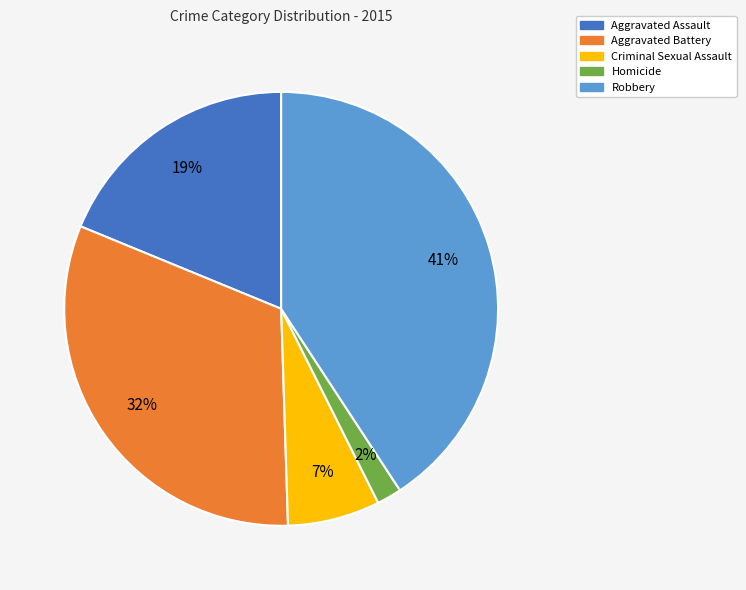

To the nearest percent, what percentage of the pie is Criminal Sexual Assault?

7%